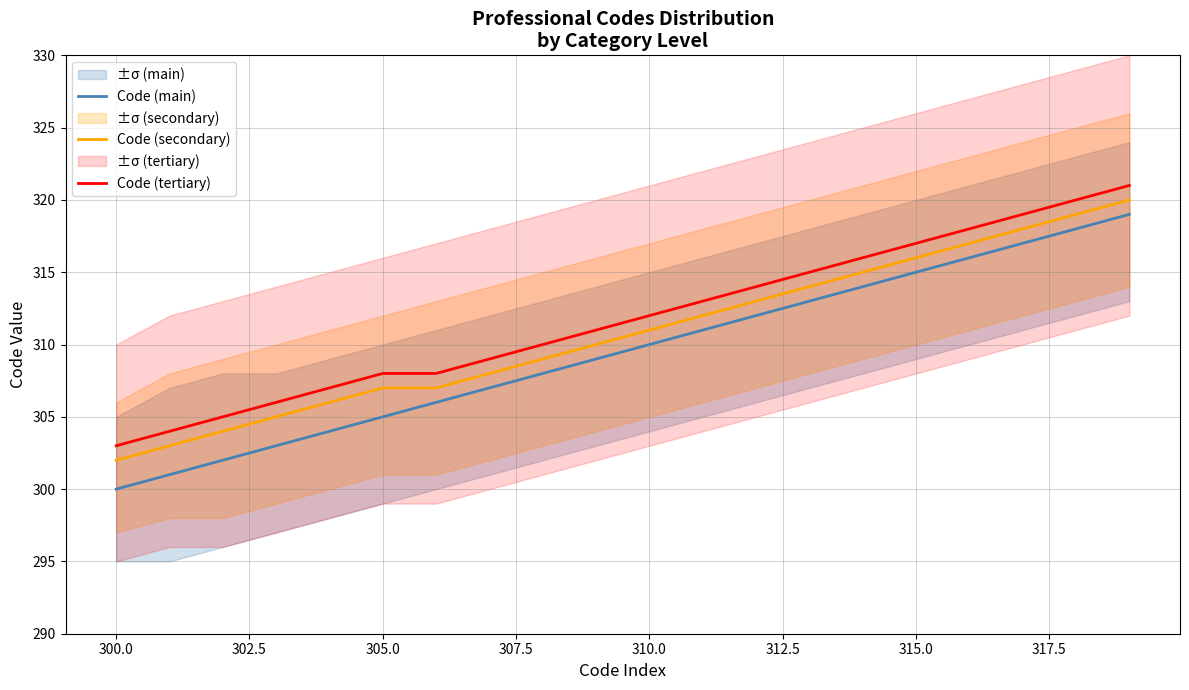

What is the highest value of the Code (main) series?

319